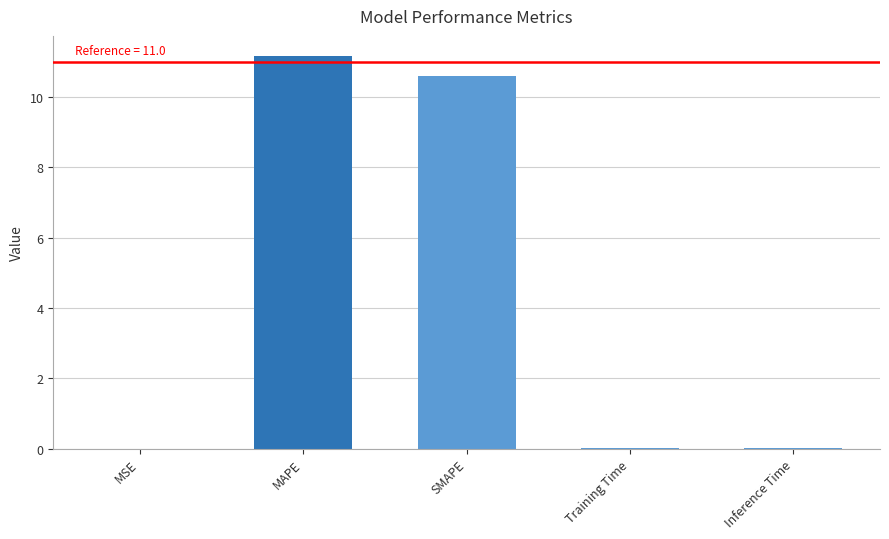

Which category has the highest value across all series?

MAPE